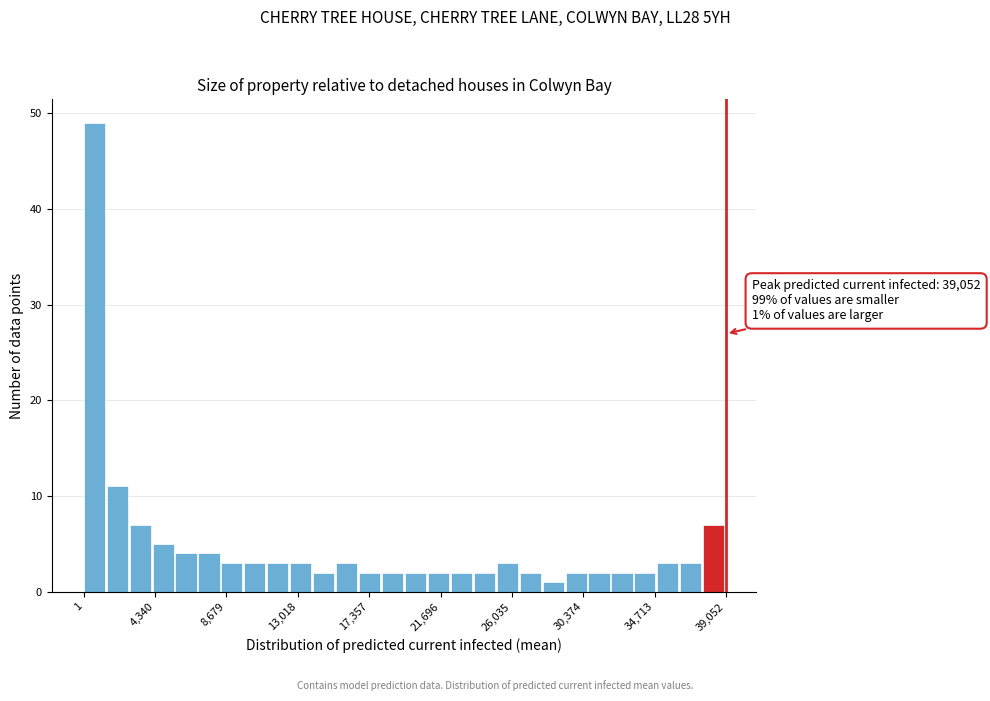

Around what value on the x-axis is the tallest bar? Give the approximate position of its centre, as read against the axis.

500